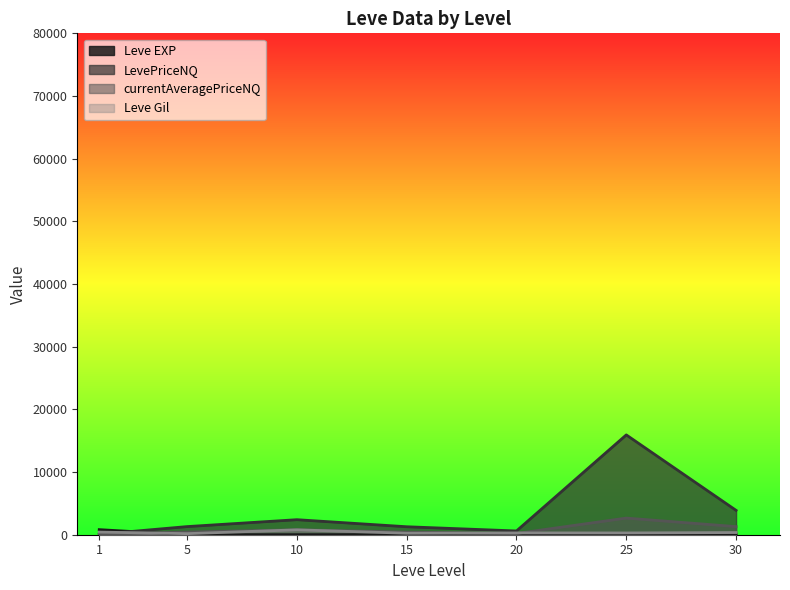

Rank the series at 15 from lowest to highest value.

Leve EXP, Leve Gil, currentAveragePriceNQ, LevePriceNQ